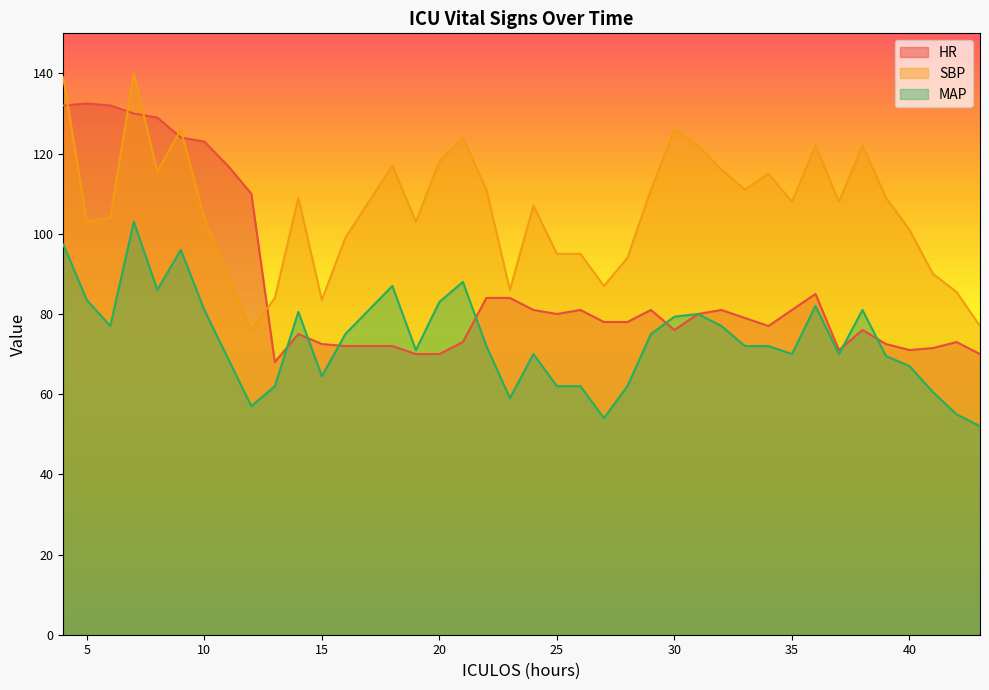

Which series changed the most between 20 and 24?

MAP